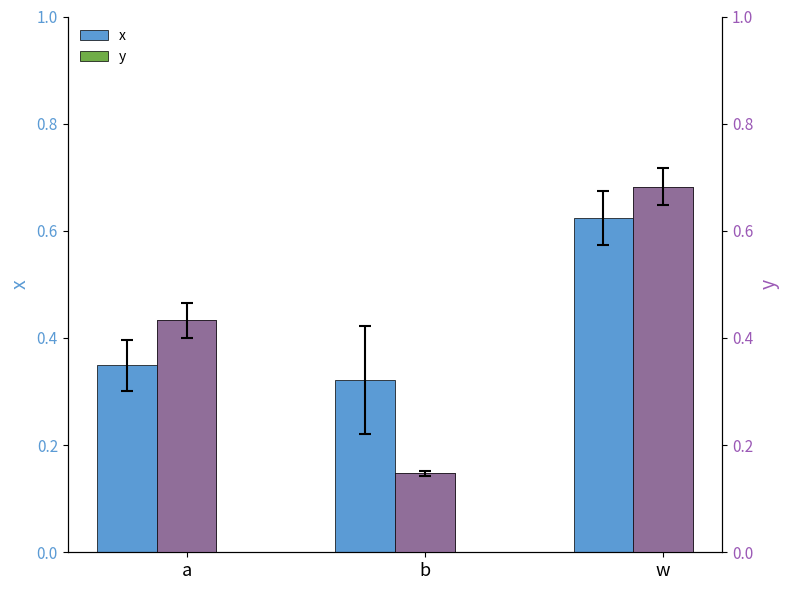

How many categories are shown in the chart?

3